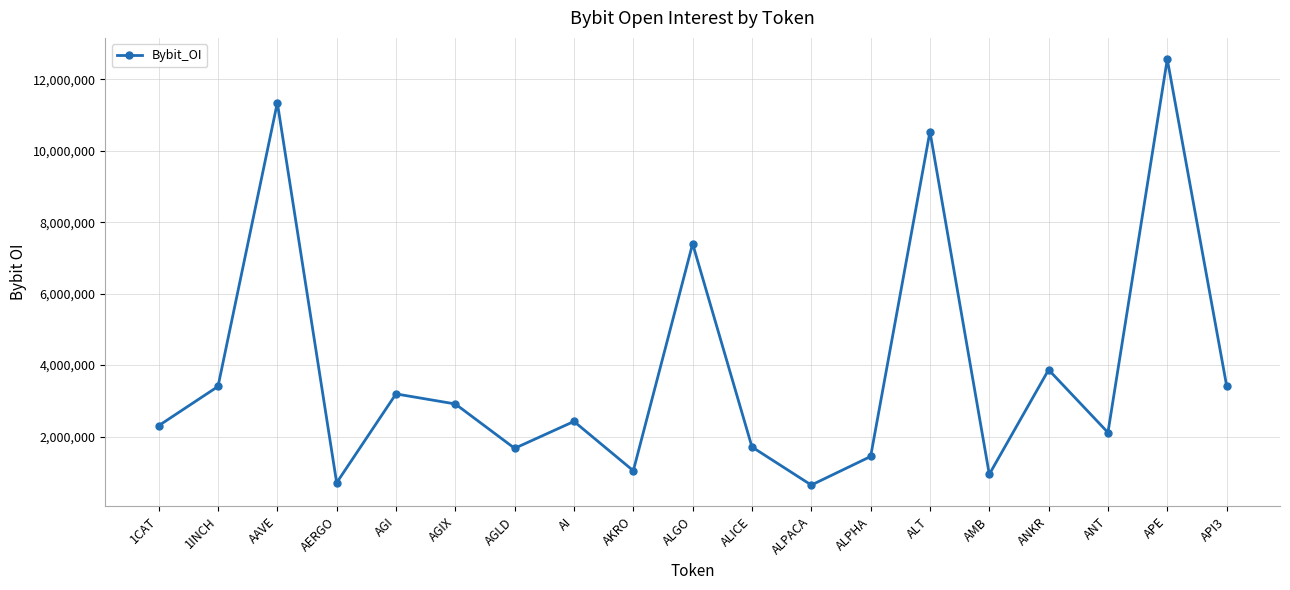

Where is the first local maximum?

AAVE